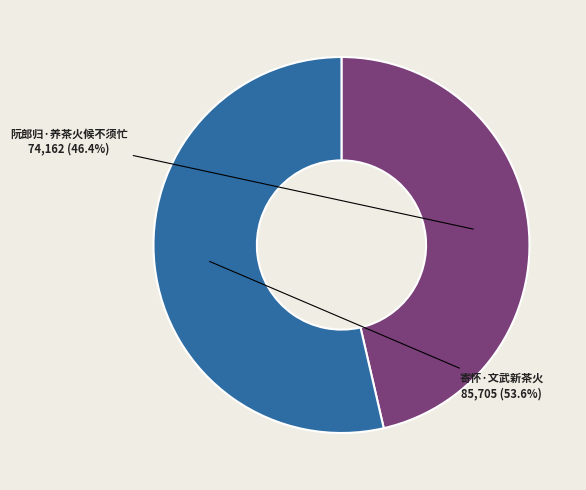

What percentage is the 寄怀·文武新茶火 slice, to the nearest percent?

54%